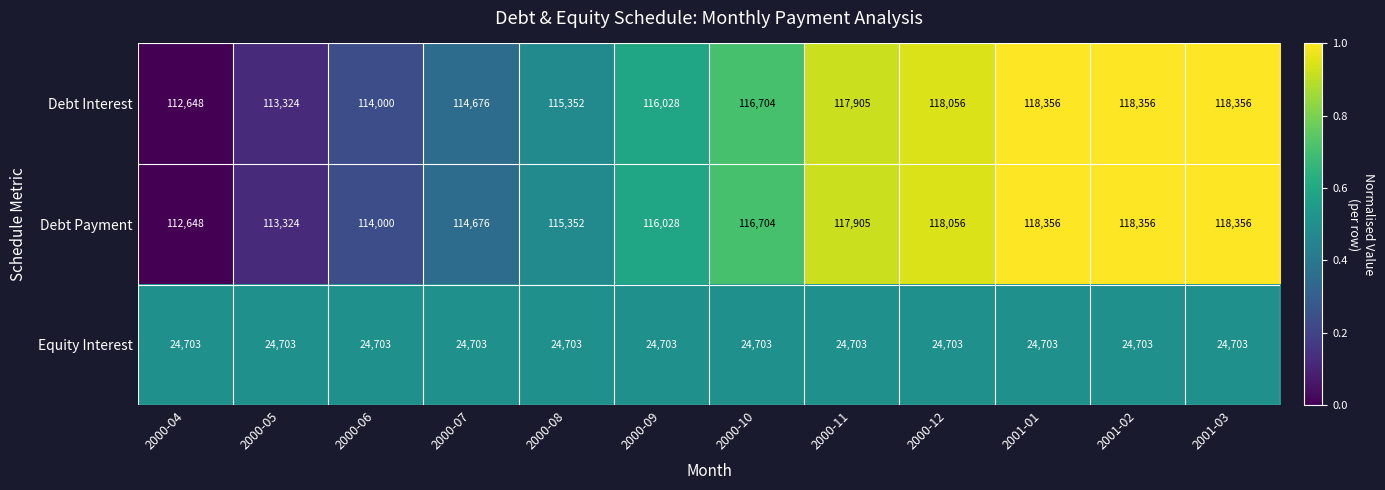

At how many categories does at least one series exceed 57471?

12